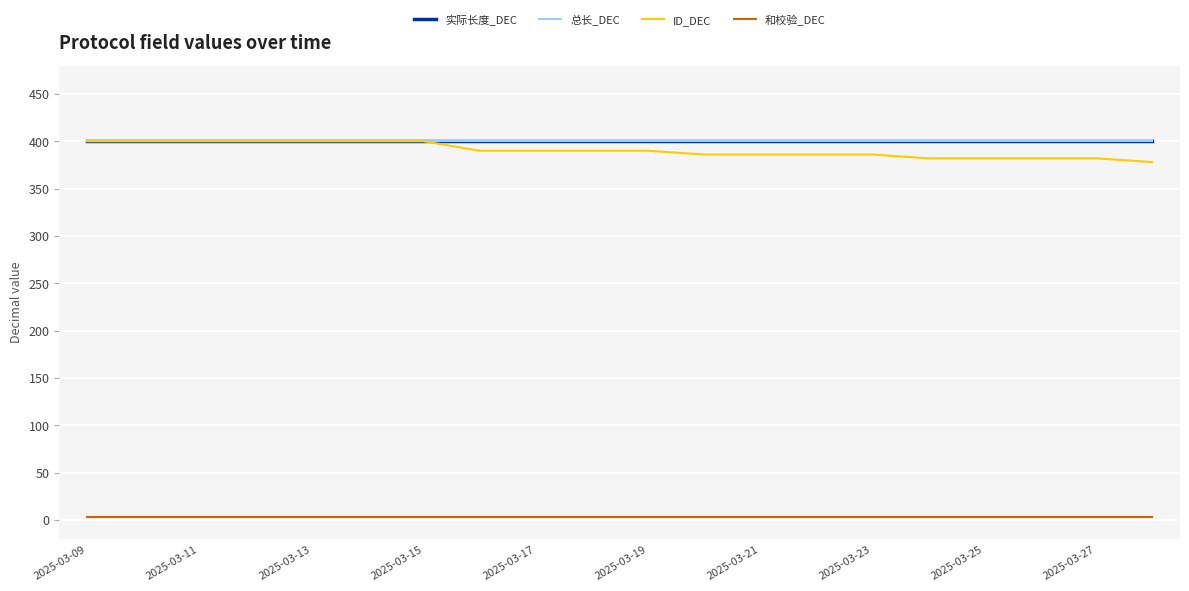

Does the chart have visible grid lines?

Yes